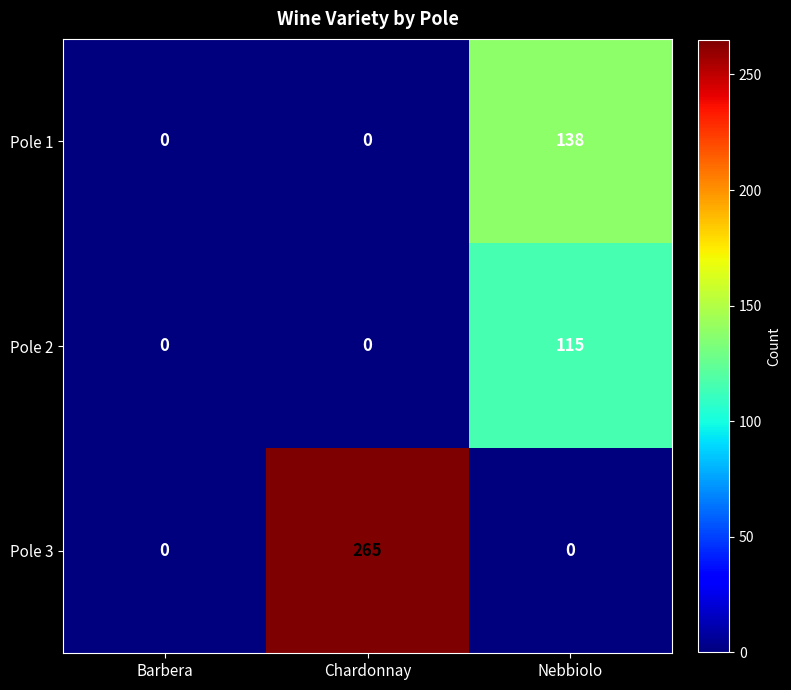

At which category is the sum across all series the highest?

Chardonnay